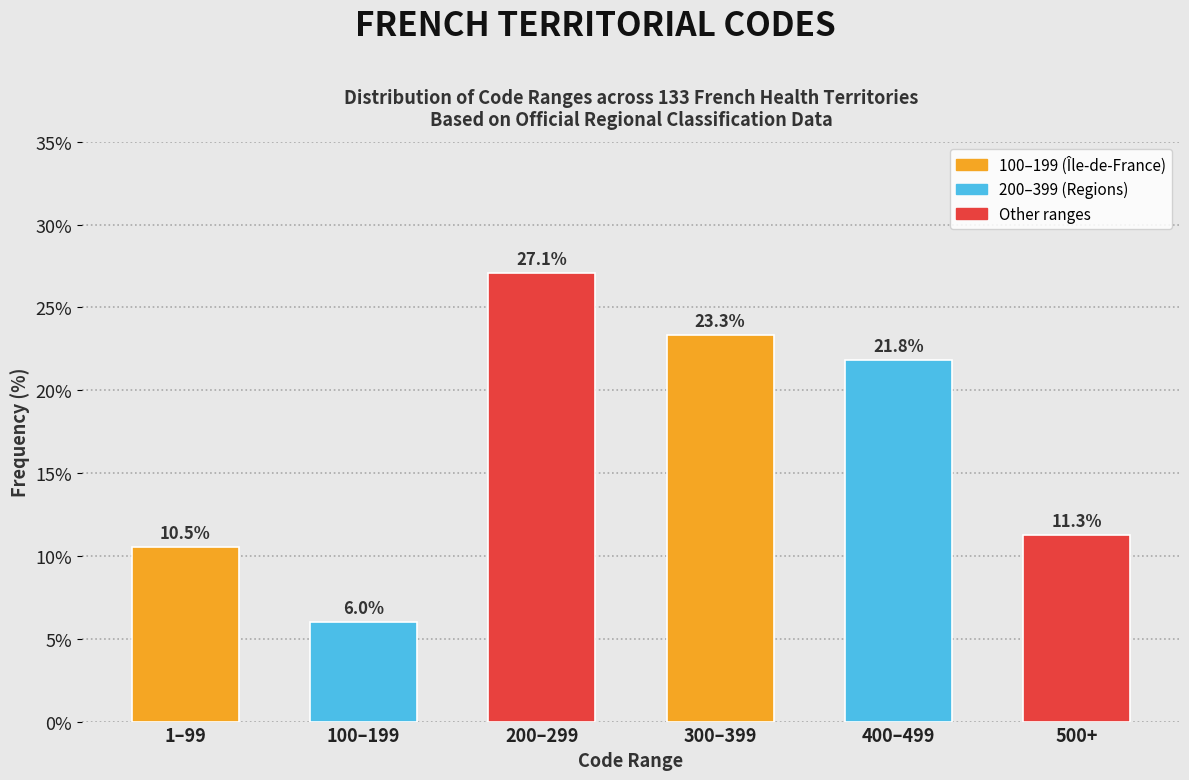

Reading left to right, list all the values displayed in this chart.

1–99=10.5	100–199=6.0	200–299=27.1	300–399=23.3	400–499=21.8	500+=11.3